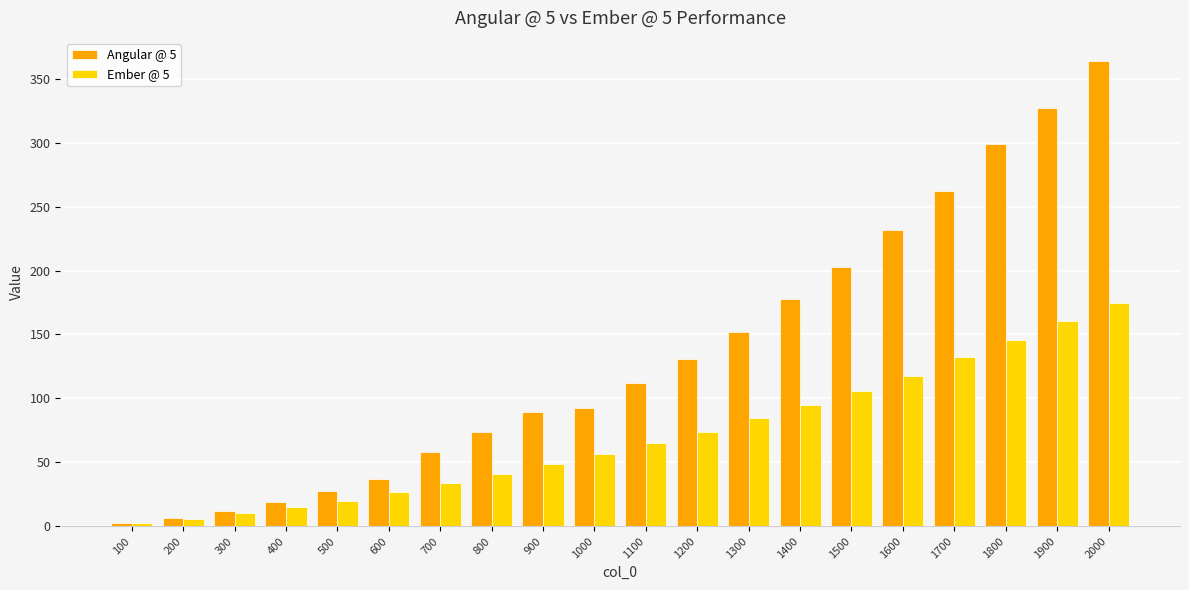

Rank the series by their average value, from lowest to highest.

Ember @ 5, Angular @ 5